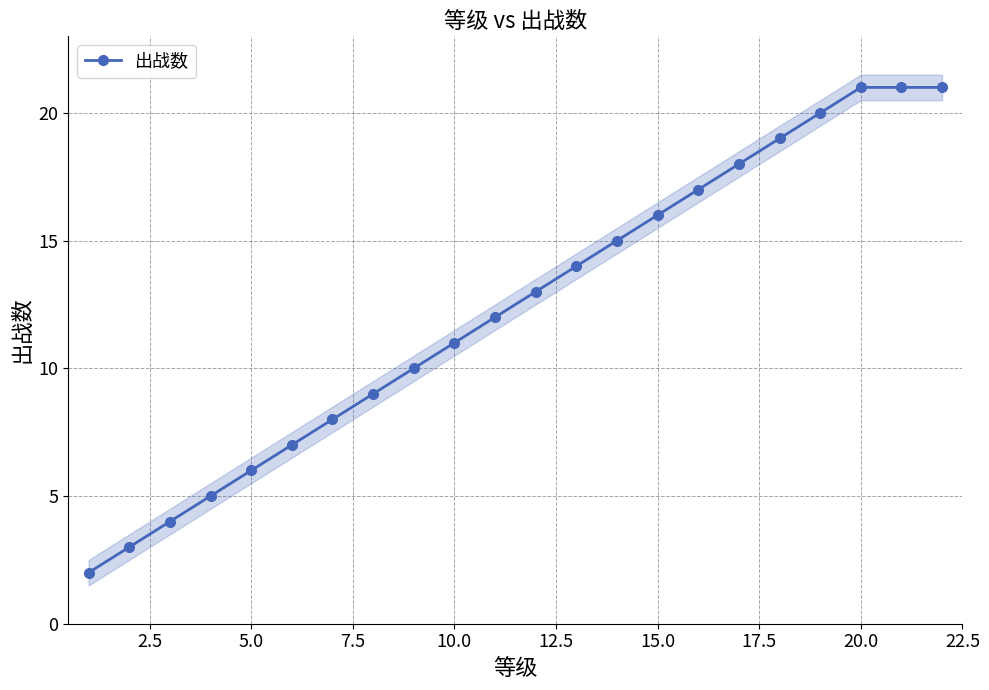

True or false: 出战数 has more than 2 interior local peaks.

False